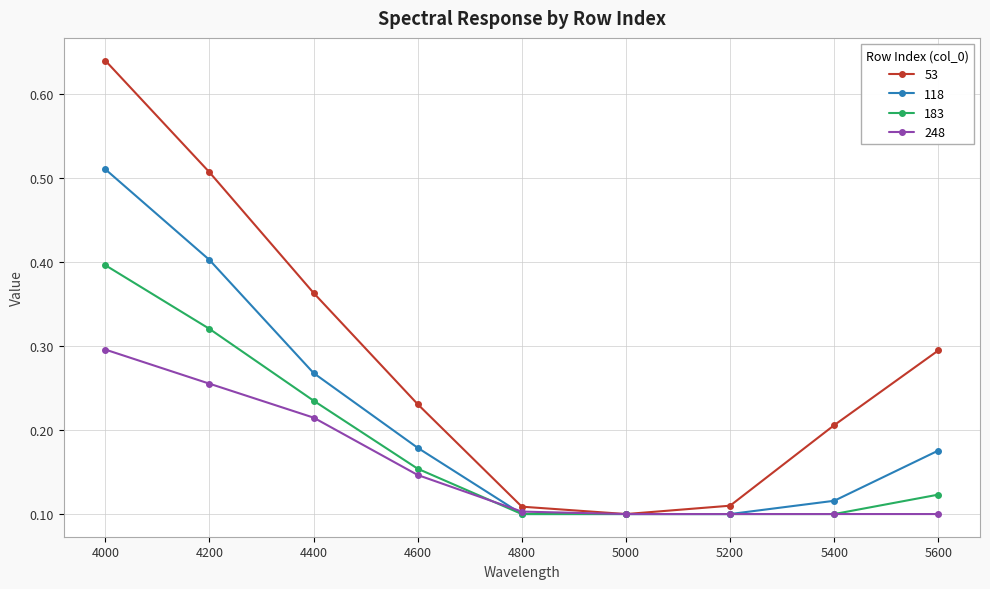

How many 53 values are between 0 and 1?

9